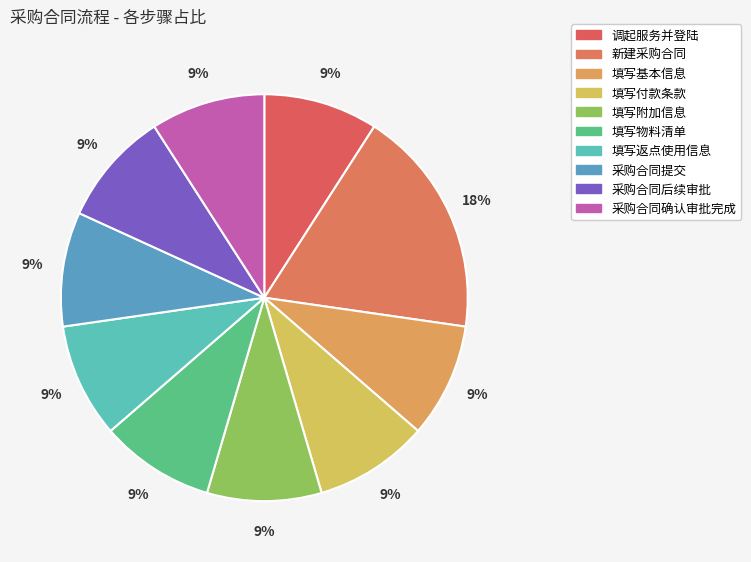

Rank the categories by value from lowest to highest.

调起服务并登陆, 填写基本信息, 填写付款条款, 填写附加信息, 填写物料清单, 填写返点使用信息, 采购合同提交, 采购合同后续审批, 采购合同确认审批完成, 新建采购合同